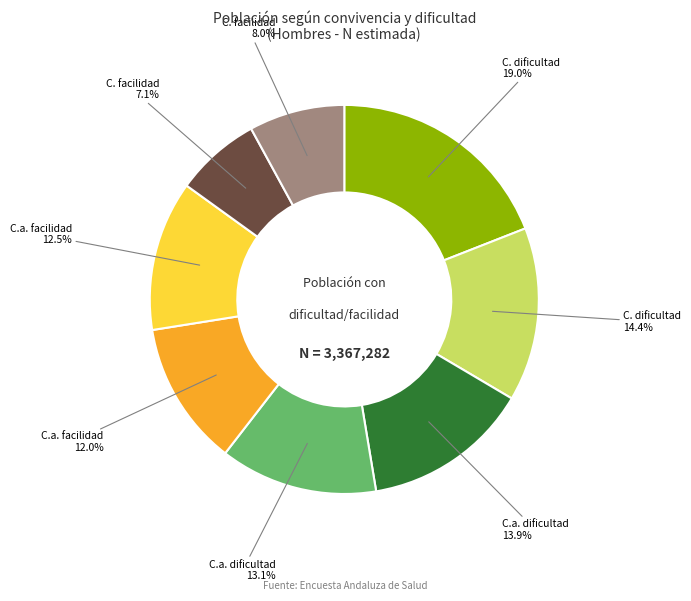

Does any single category account for the majority?

No